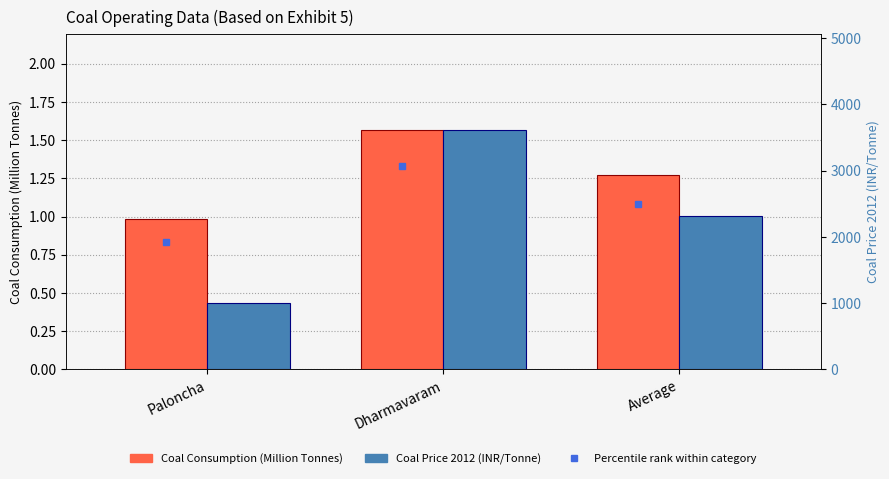

List the labels in order of Coal Price 2012 (INR/Tonne) value, largest first.

Dharmavaram, Average, Paloncha